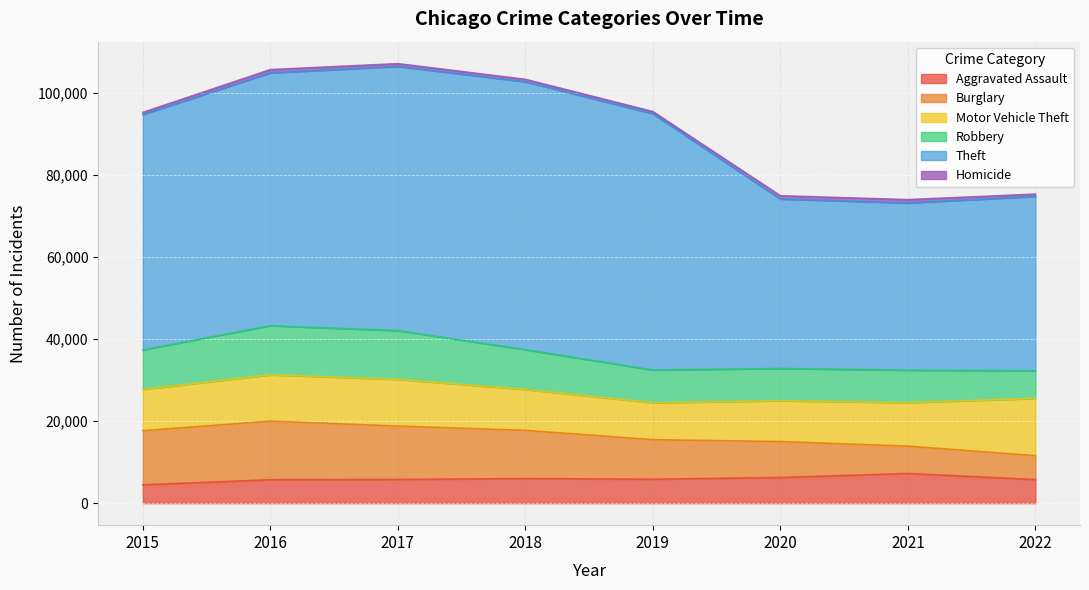

Where do Robbery and Motor Vehicle Theft first cross each other?

2015 and 2016